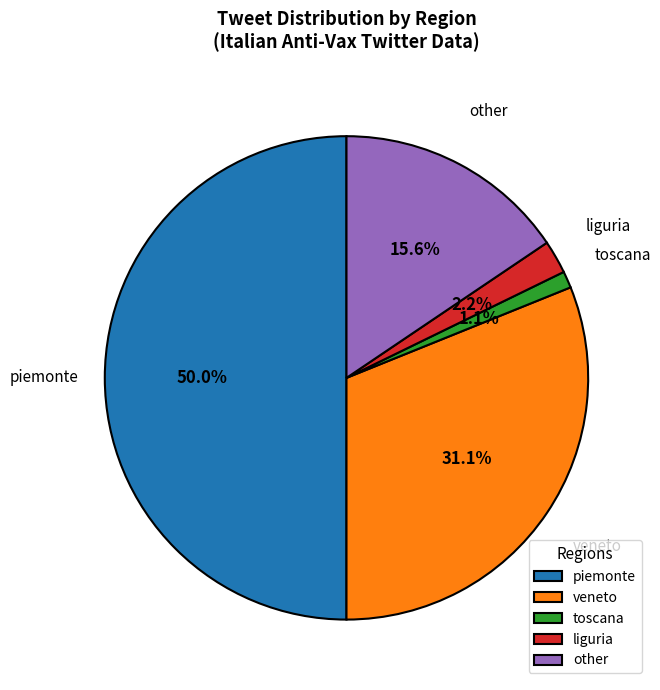

What percentage do veneto and piemonte together represent?

81.1%